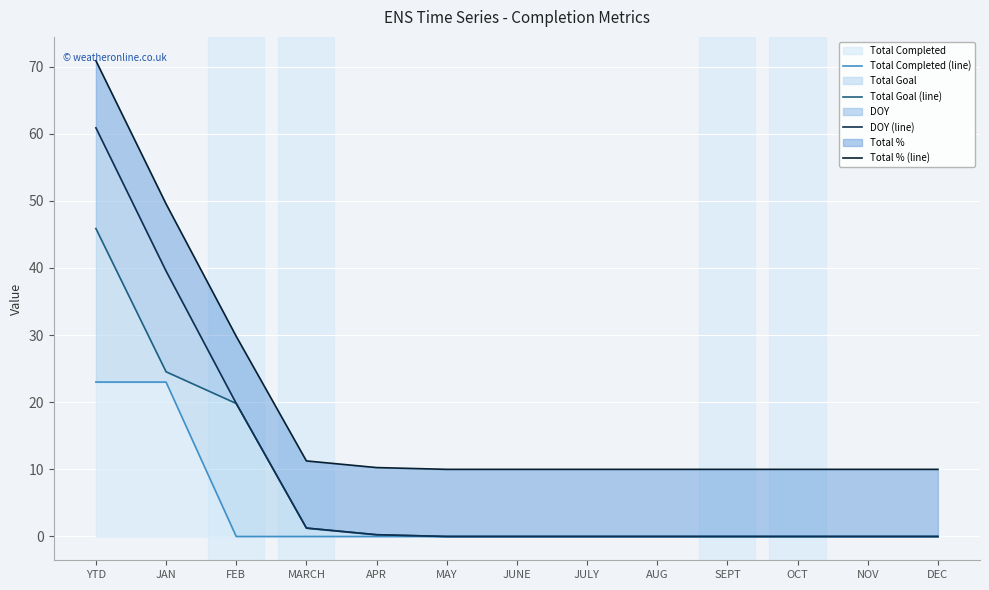

Which has a higher value, YTD or JAN?

YTD